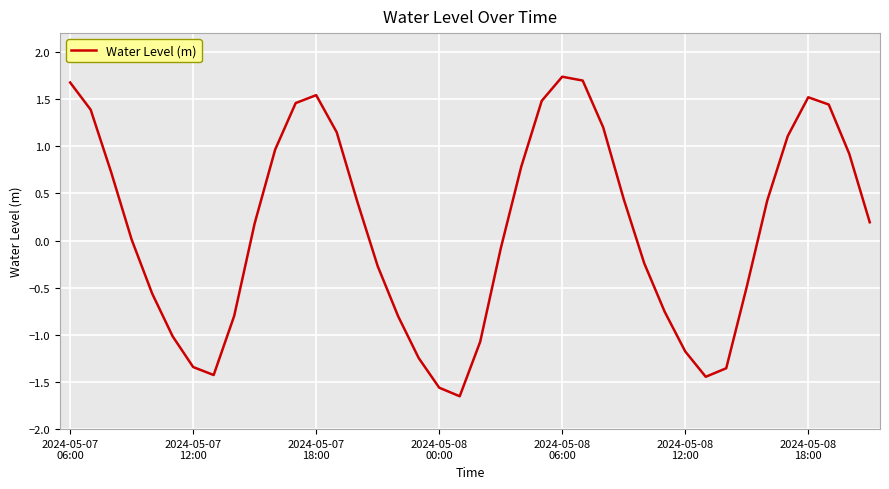

What is the sum of all values?

5.2